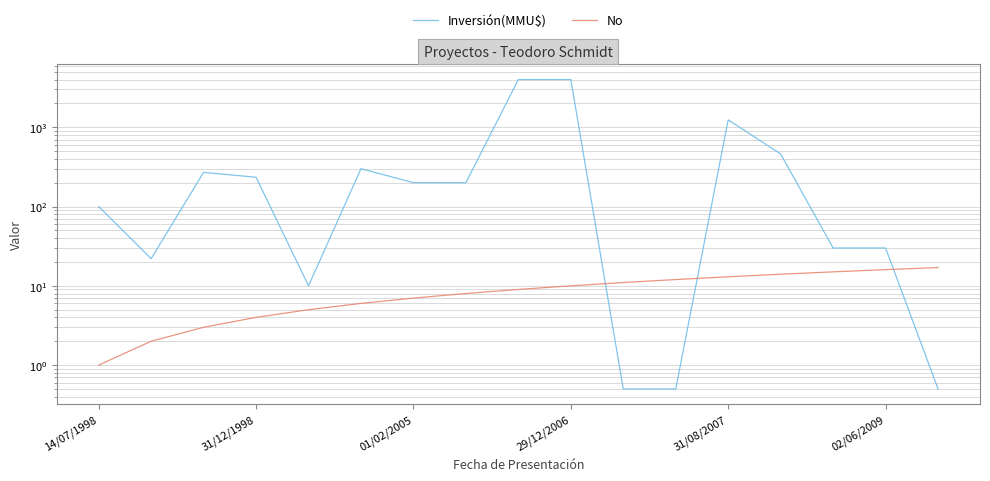

How many intersections are there between Inversión(MMU$) and No?

3